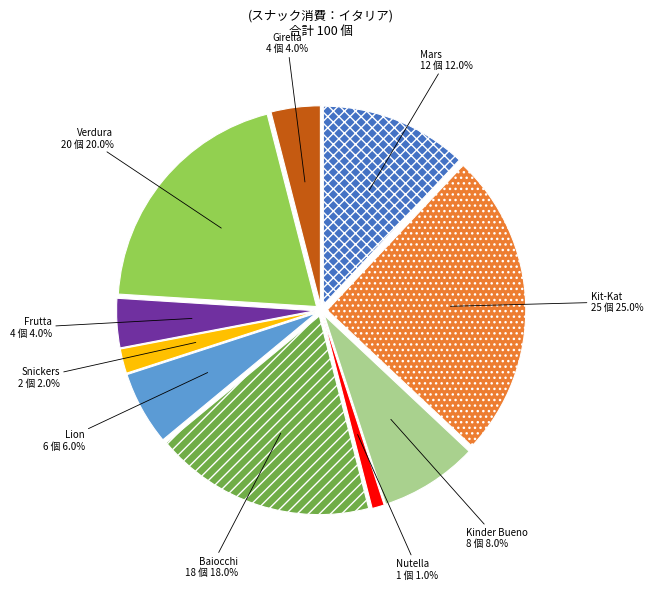

Which slice is the smallest?

Nutella